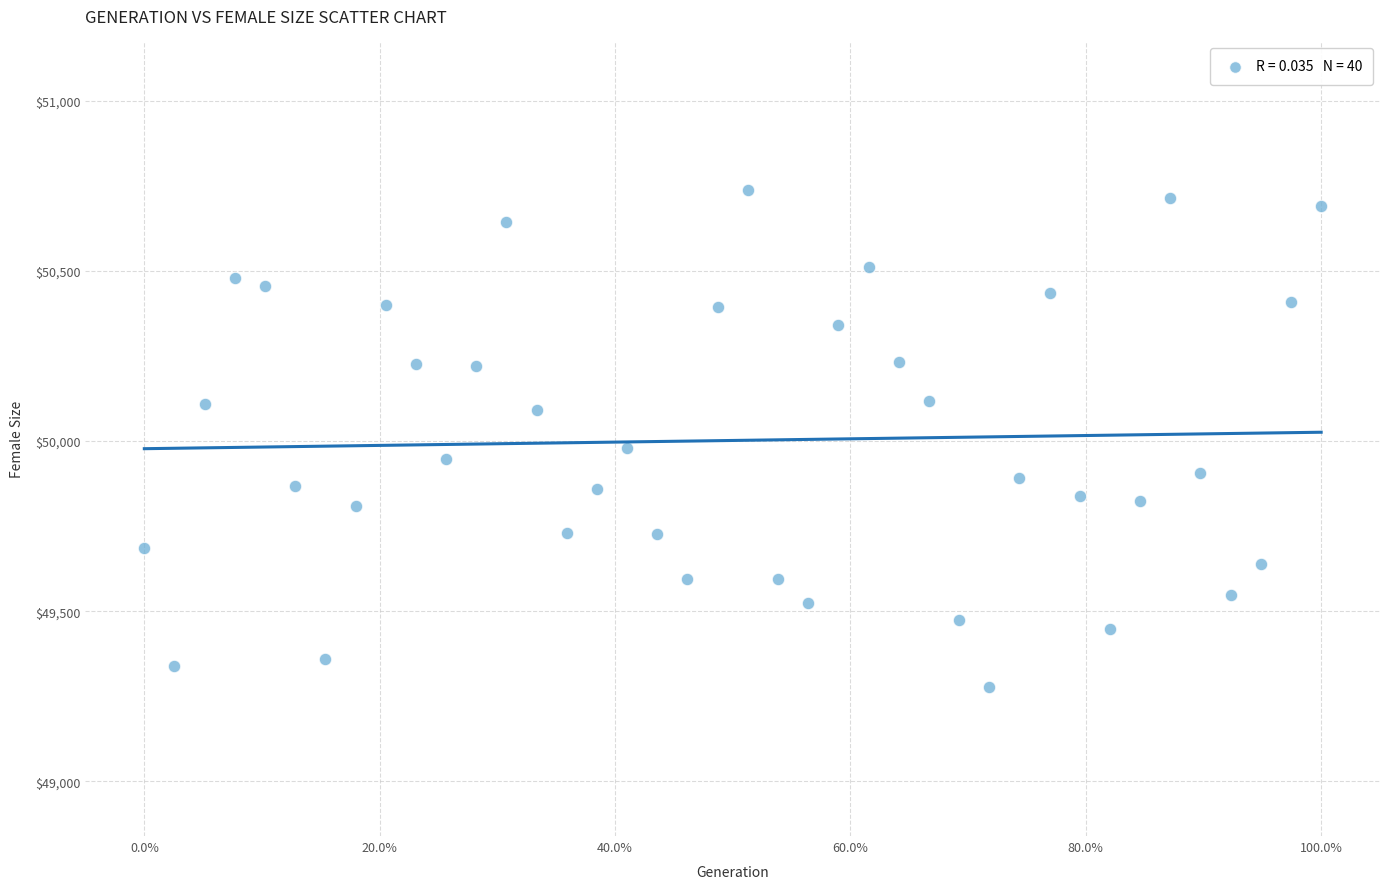

What is the range of Y values (max minus min)?

1460